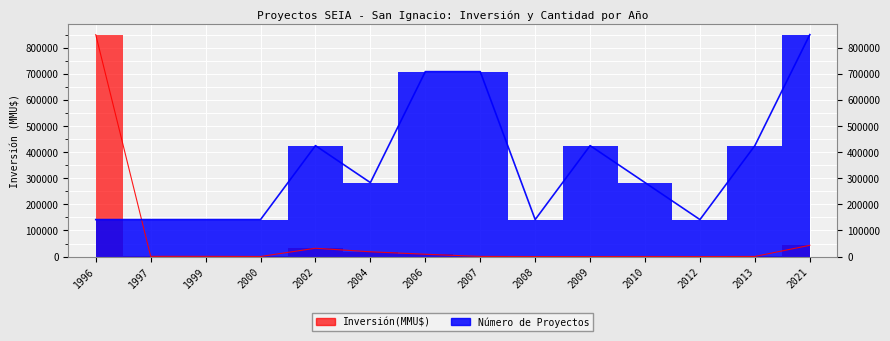

Which category has the highest value in the Número de Proyectos series?

2021